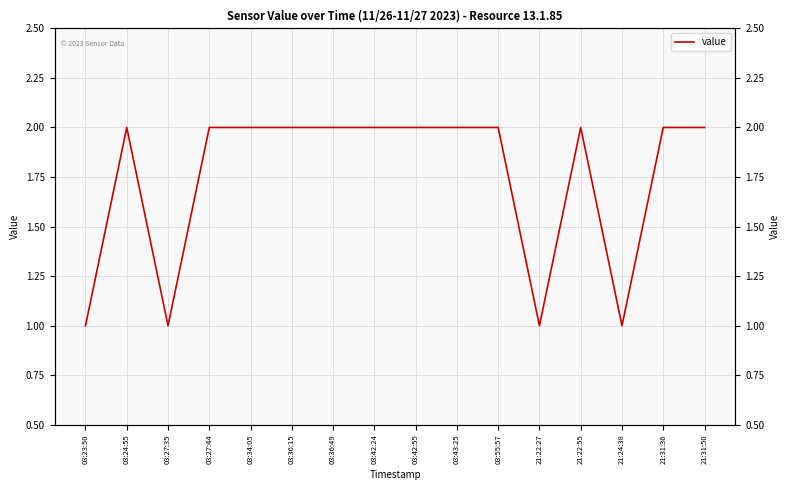

Reading left to right, extract all data points from this chart.

03:23:50=1	03:24:55=2	03:27:35=1	03:27:44=2	03:34:05=2	03:36:15=2	03:36:49=2	03:42:24=2	03:42:55=2	03:43:25=2	03:55:57=2	21:22:27=1	21:22:55=2	21:24:38=1	21:31:36=2	21:31:50=2